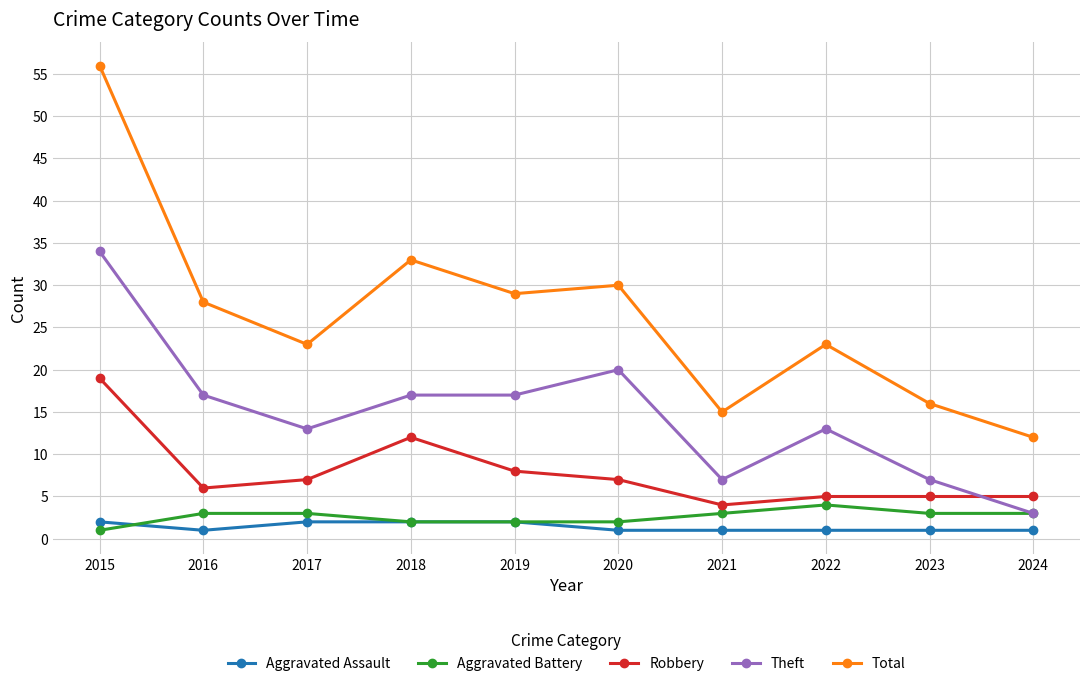

At which category is the sum across all series the highest?

2015